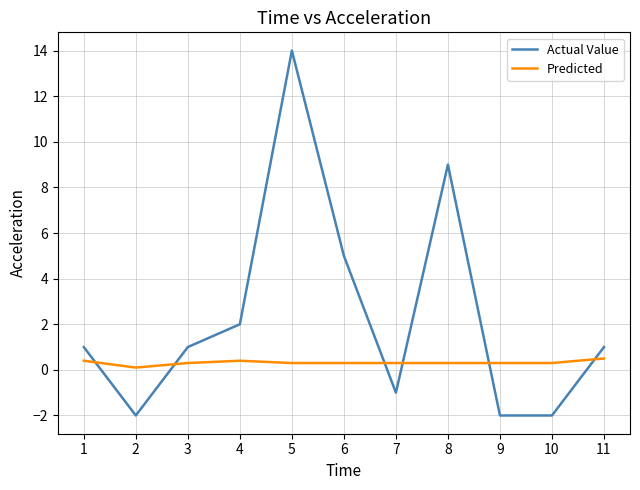

Rank the series at 11 from lowest to highest value.

Predicted, Actual Value